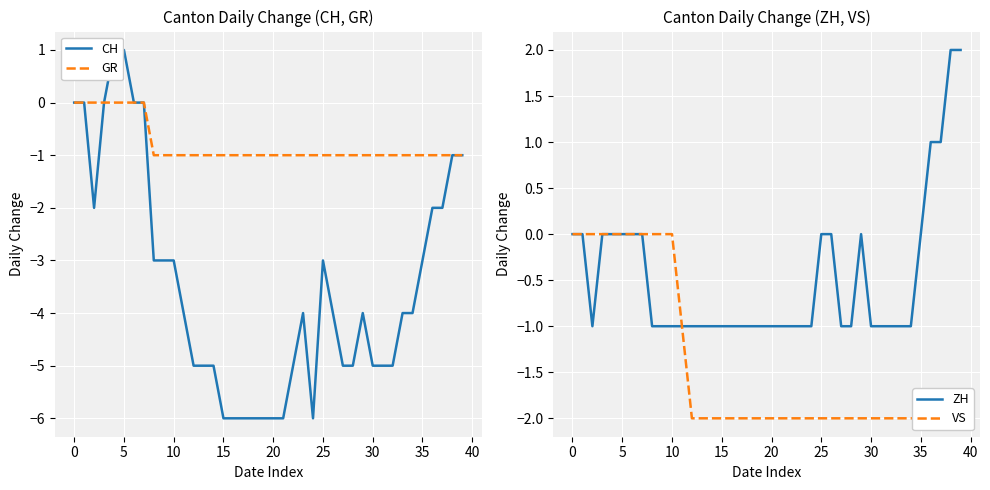

What is the total value across all series at 33?

-8